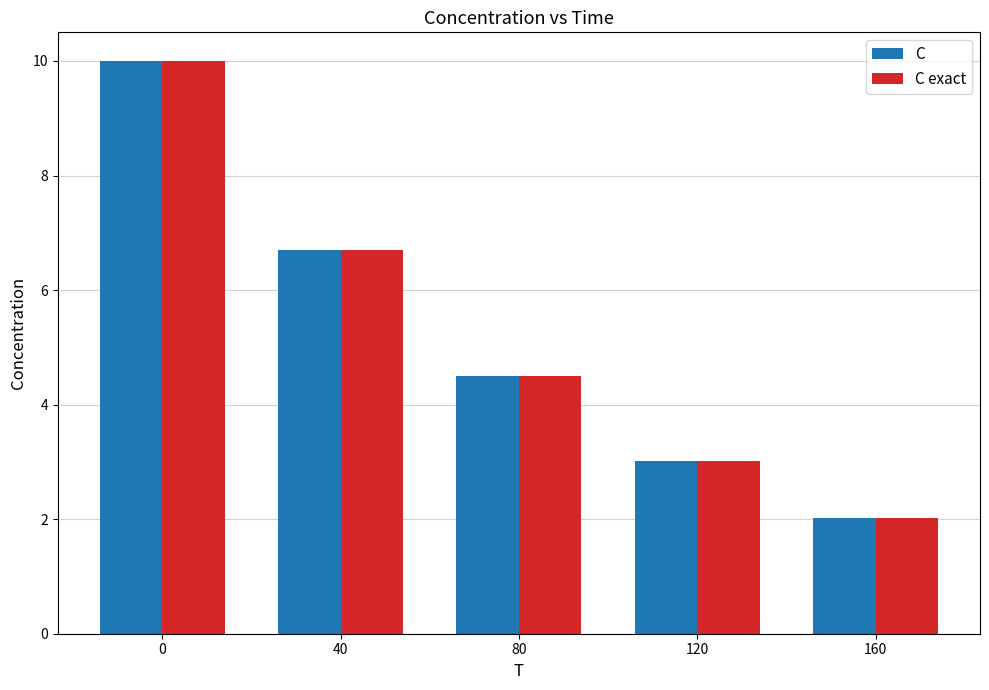

What is the average value of the C series?

5.2